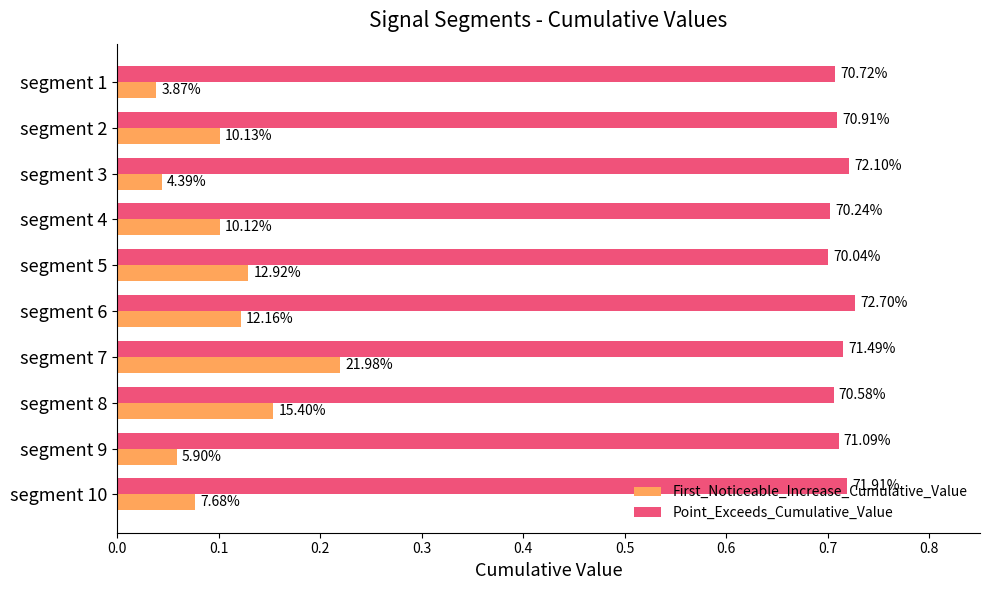

What are all the series names shown in the legend?

First_Noticeable_Increase_Cumulative_Value, Point_Exceeds_Cumulative_Value